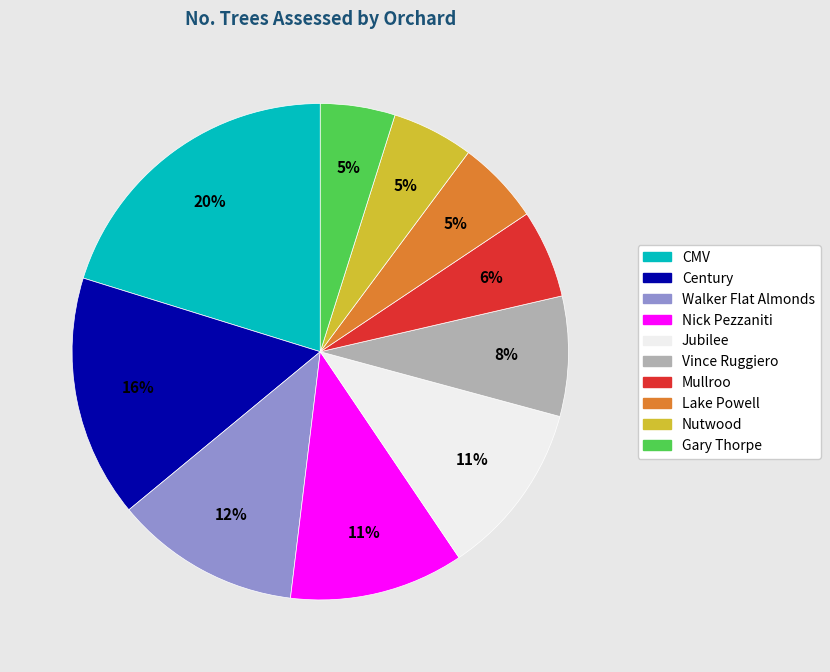

Does any single category account for the majority?

No